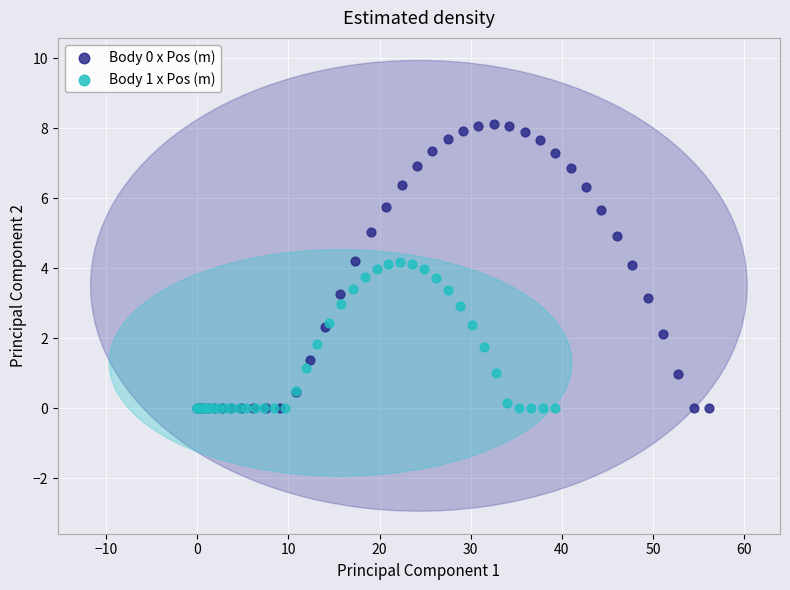

Which series contains the highest Y value?

Body 0 x Pos (m)